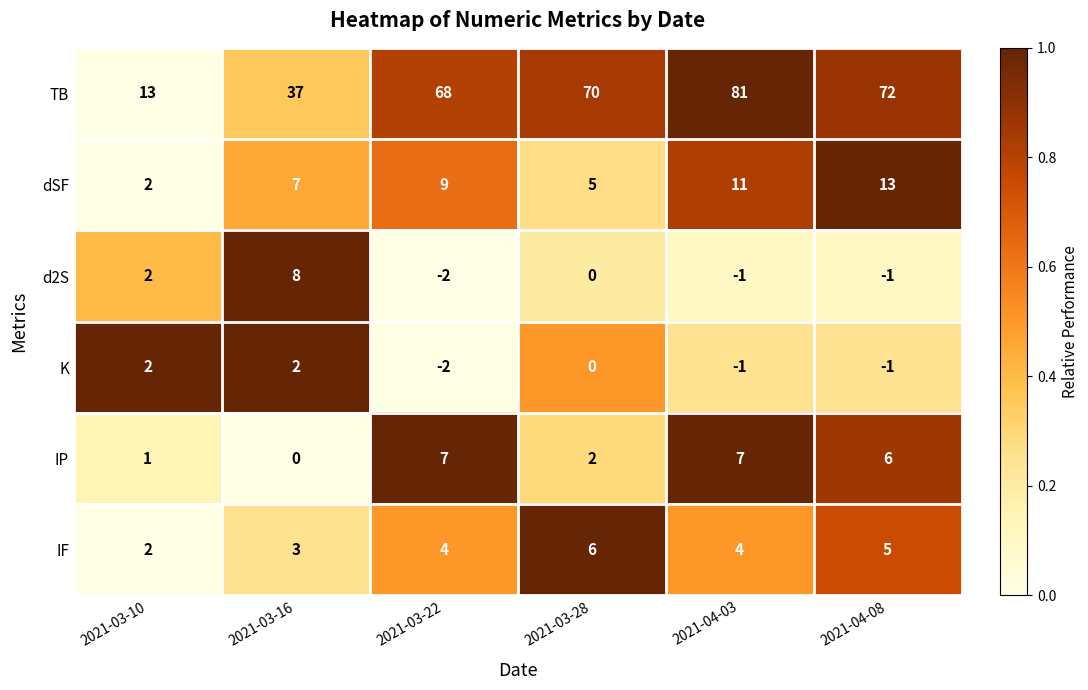

Count the IP values in the range 1 to 7.

5